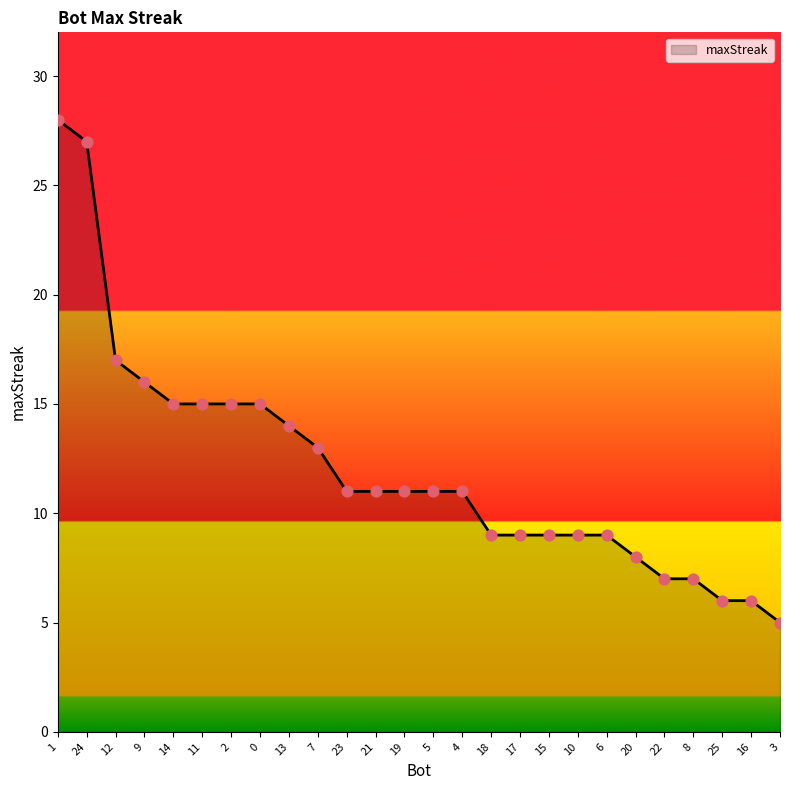

Between 8 and 21, which is larger?

21